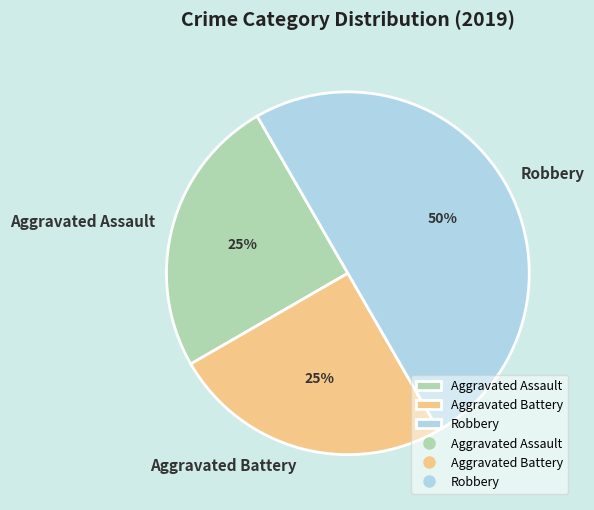

Is Aggravated Assault the majority of the pie?

No